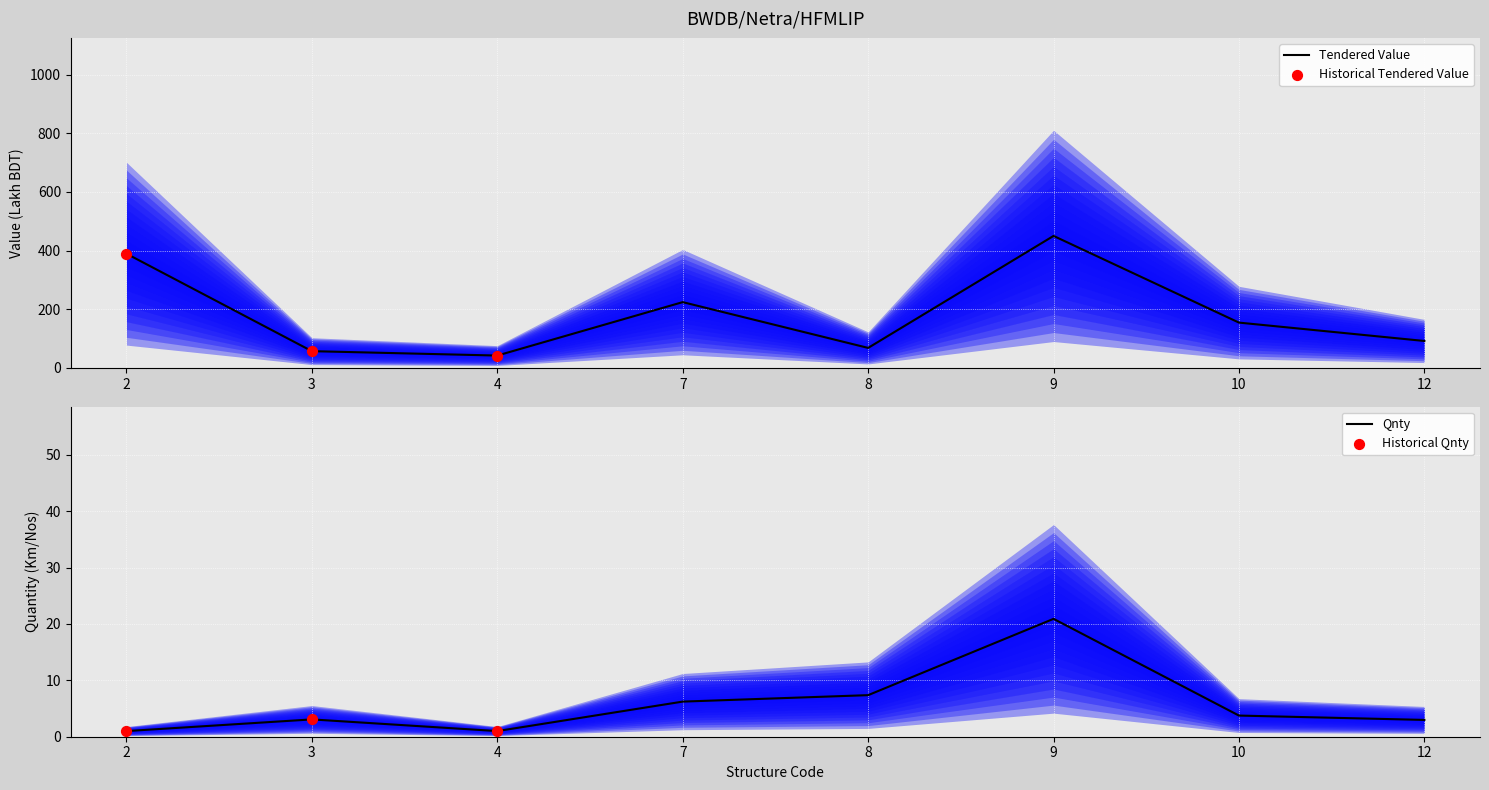

What is the total value across all series at 8?

75.7